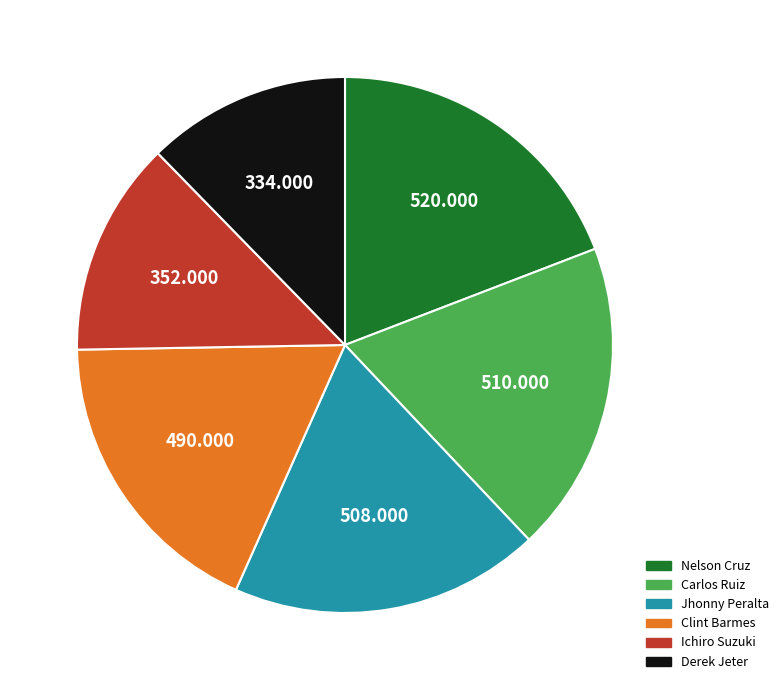

Does any single category account for the majority?

No